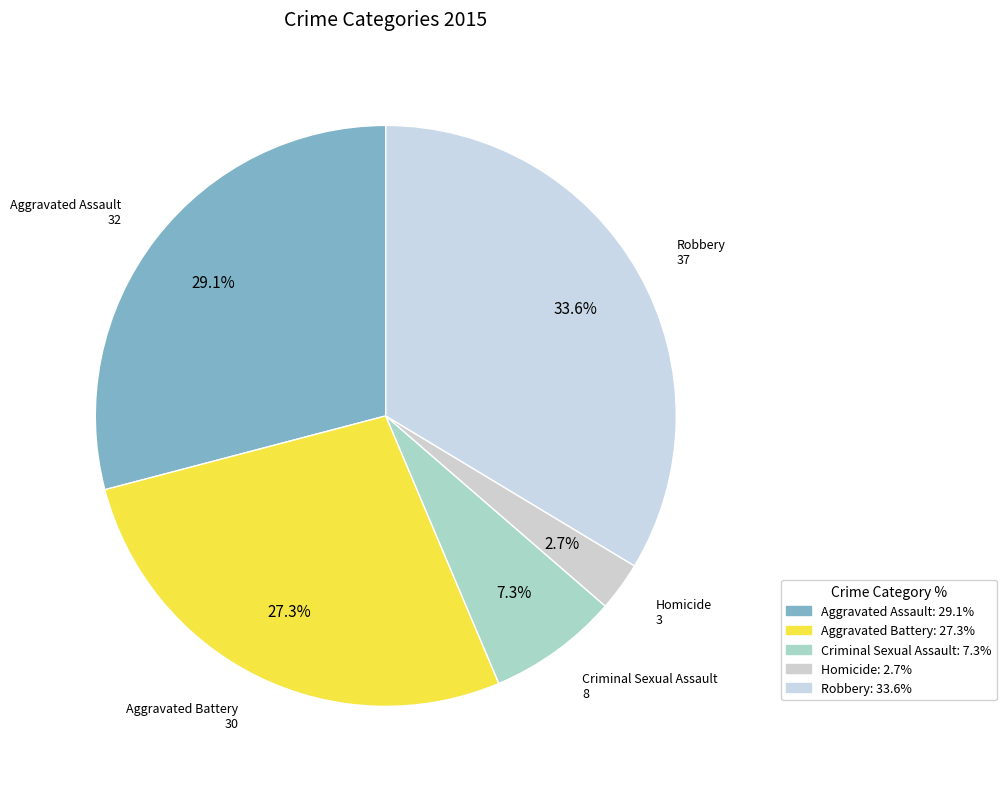

Count the number of slices in the pie.

5